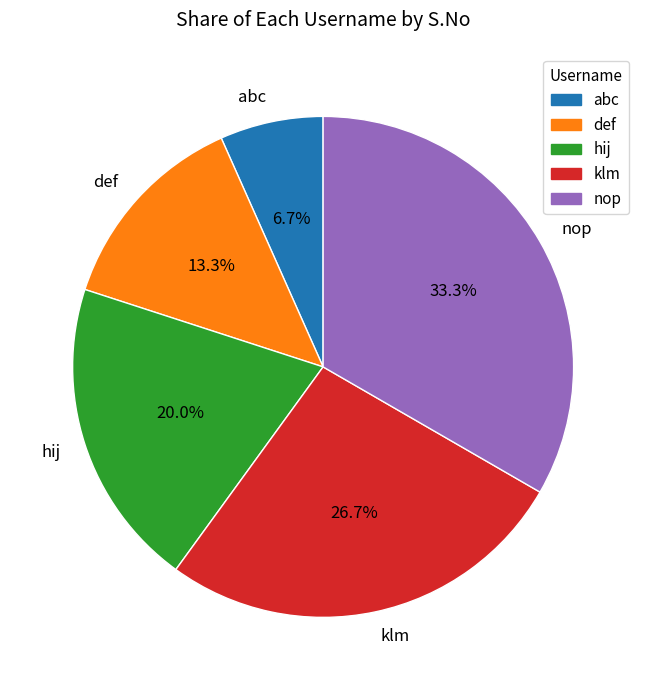

Is it true that abc is 7% of the pie?

True